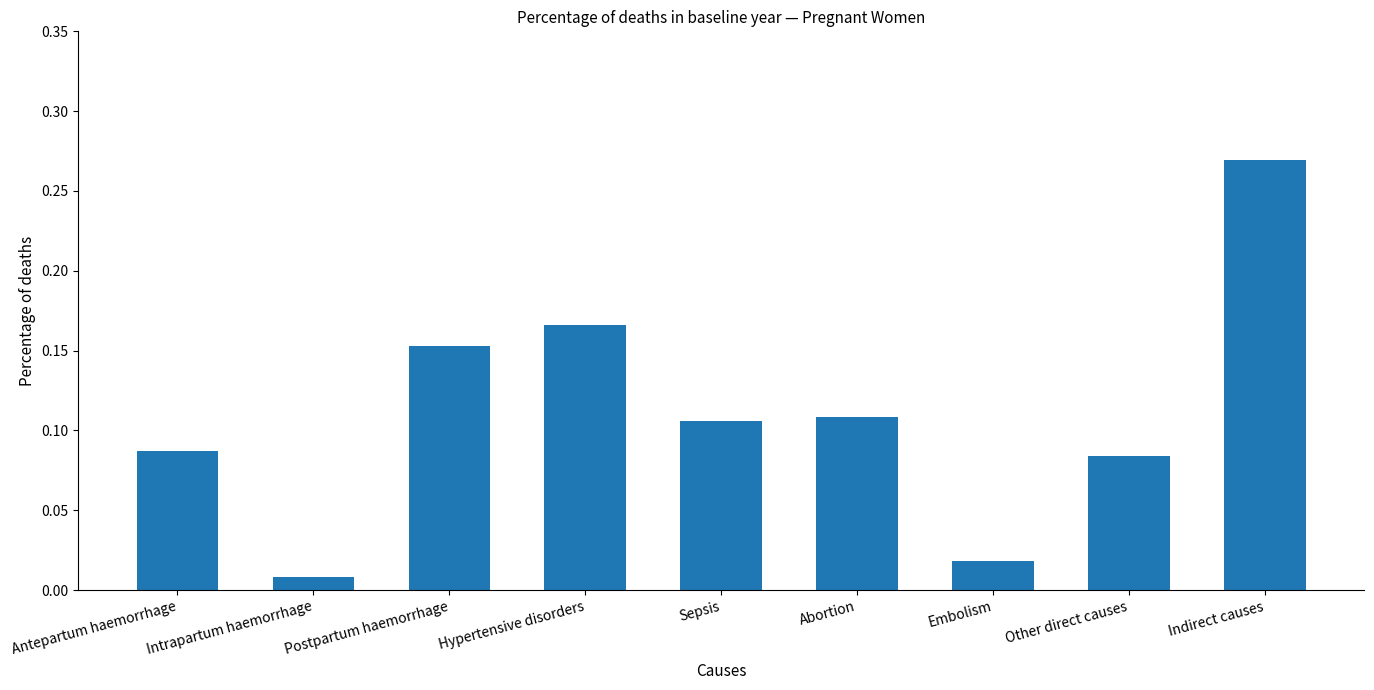

Is it true that the value at Hypertensive disorders is 0.1?

False